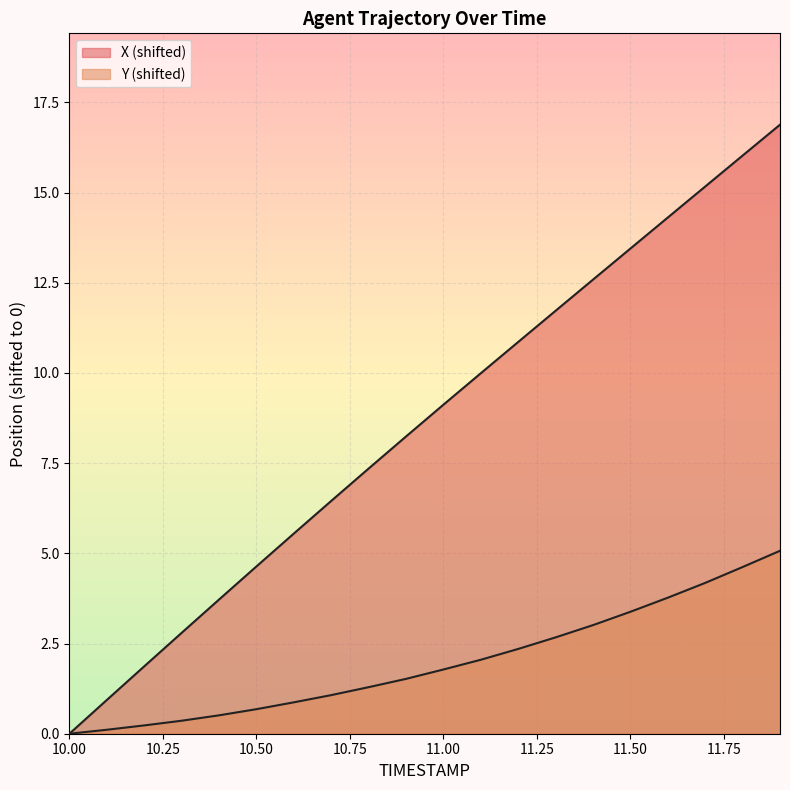

What is the sum of the Y values at 11.6 and 10.9?

5.3